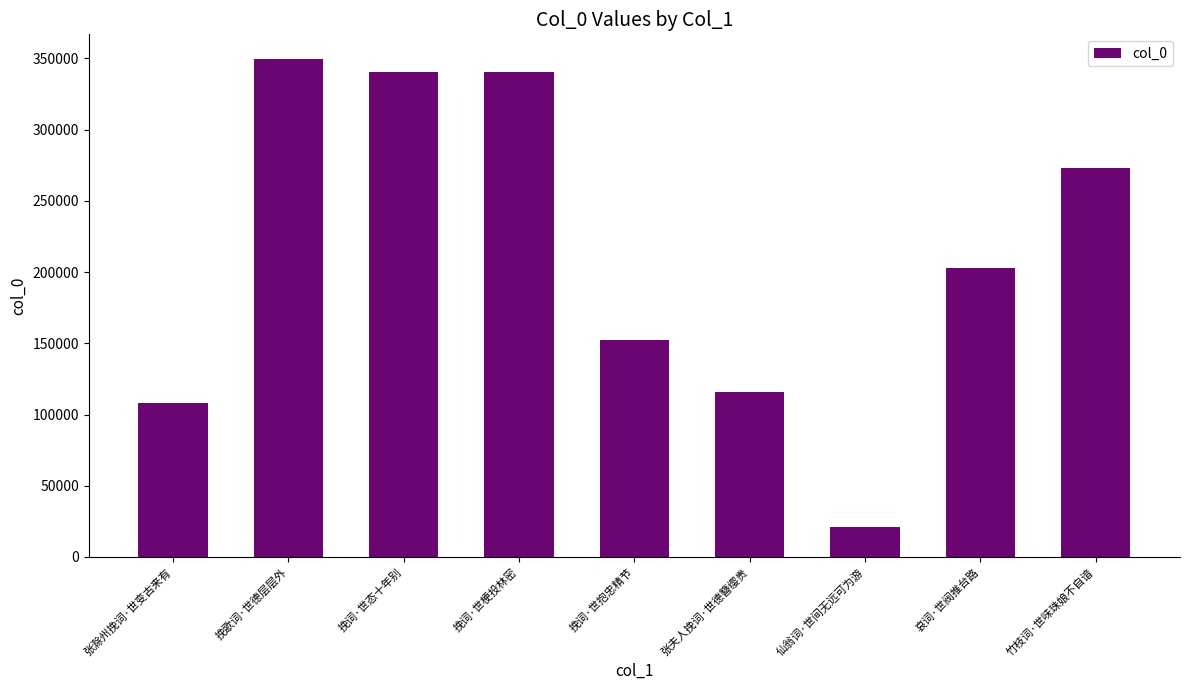

What is the difference between the maximum and minimum values?

328207